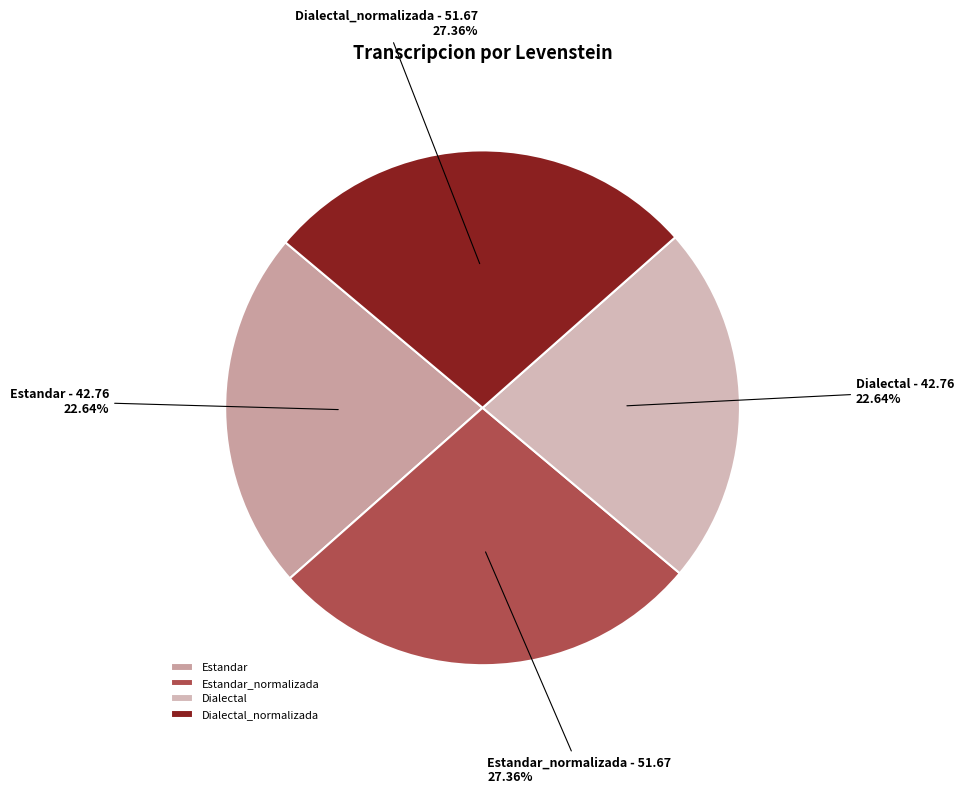

What percentage is the Estandar slice, to the nearest percent?

23%